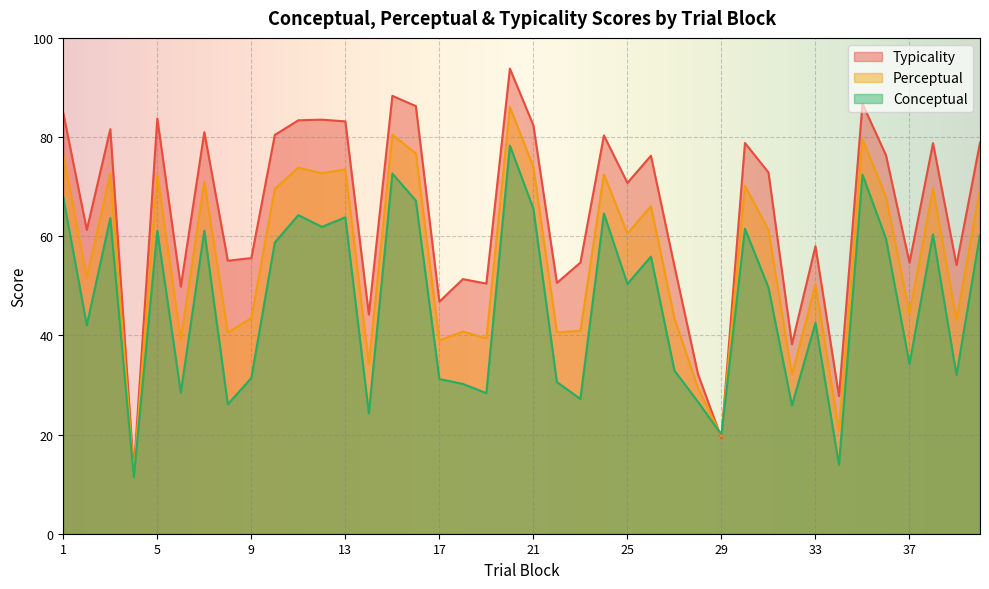

Reading right to left, extract all data points from this chart.

conceptual: 40=60.3	39=32.0	38=60.4	37=34.2	36=59.5	35=72.4	34=13.9	33=42.5	32=25.9	31=49.6	30=61.5	29=20.0	28=26.6	27=32.9	26=55.9	25=50.4	24=64.6	23=27.2	22=30.6	21=65.5	20=78.3	19=28.3	18=30.2	17=31.2	16=67.2	15=72.6	14=24.3	13=63.8	12=61.9	11=64.3	10=58.7	9=31.4	8=26.1	7=61.1	6=28.5	5=61.1	4=11.4	3=63.7	2=42.0	1=67.8
perceptual: 40=69.6	39=43.1	38=69.6	37=44.5	36=67.9	35=79.6	34=20.8	33=50.3	32=32.0	31=61.3	30=70.2	29=19.6	28=29.4	27=43.4	26=66.1	25=60.6	24=72.5	23=40.9	22=40.6	21=74.0	20=86.0	19=39.4	18=40.8	17=39.0	16=76.7	15=80.5	14=34.2	13=73.5	12=72.7	11=73.8	10=69.6	9=43.5	8=40.6	7=71.0	6=39.1	5=72.4	4=12.0	3=72.6	2=51.6	1=76.3
typicality: 40=78.9	39=54.2	38=78.8	37=54.7	36=76.3	35=86.7	34=27.8	33=58.0	32=38.2	31=72.9	30=78.8	29=19.2	28=32.2	27=54.0	26=76.2	25=70.8	24=80.3	23=54.7	22=50.6	21=82.4	20=93.8	19=50.5	18=51.4	17=46.8	16=86.2	15=88.3	14=44.2	13=83.2	12=83.5	11=83.4	10=80.4	9=55.6	8=55.1	7=81.0	6=49.8	5=83.7	4=12.6	3=81.6	2=61.3	1=84.9